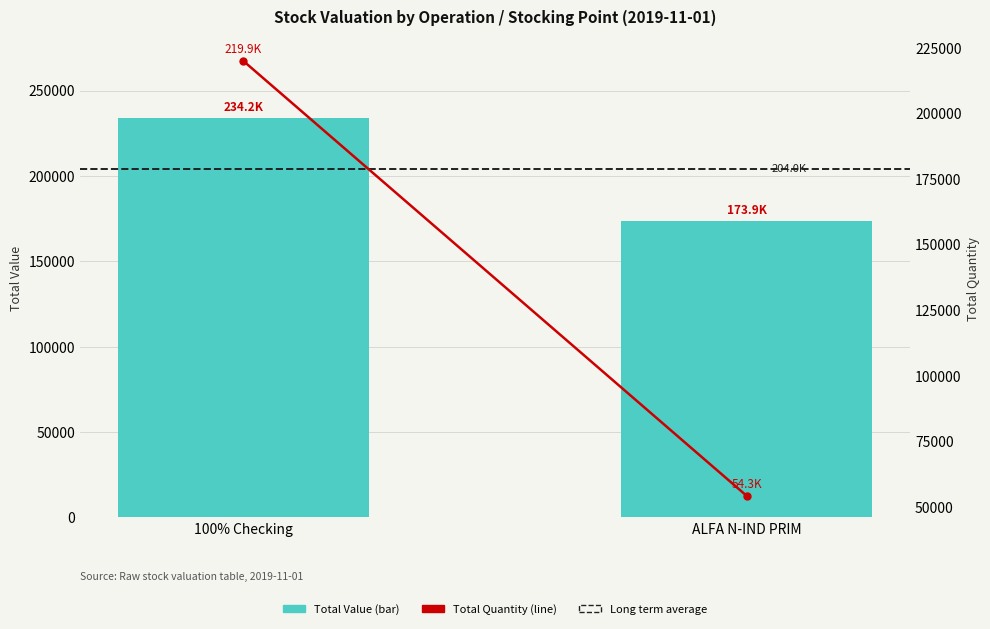

What is the value of the Long term average bar at the 2nd from the left?

204022.0